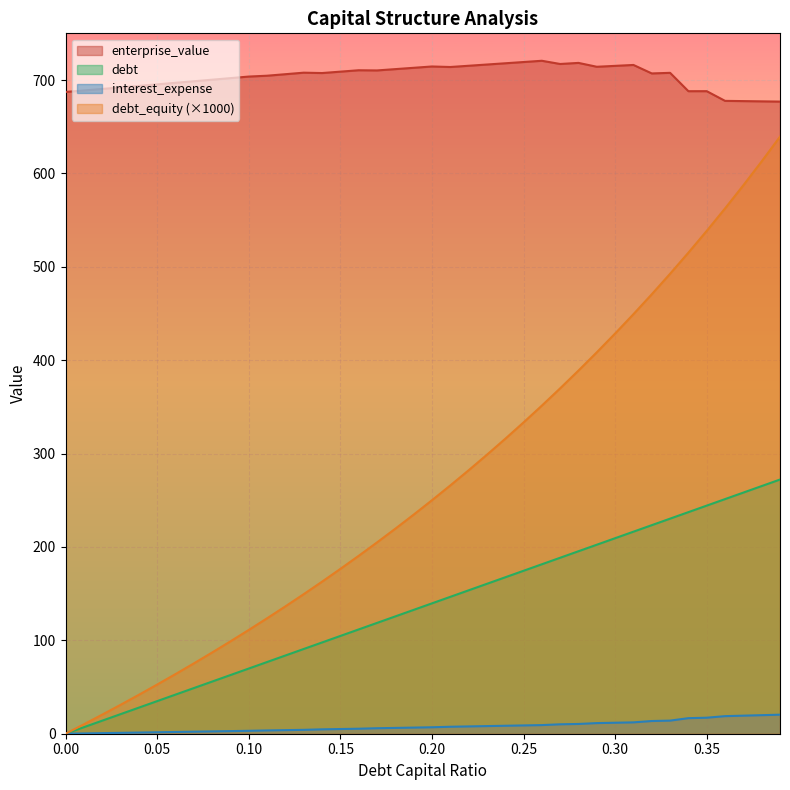

What is the label of the 39th point from the right?

0.01